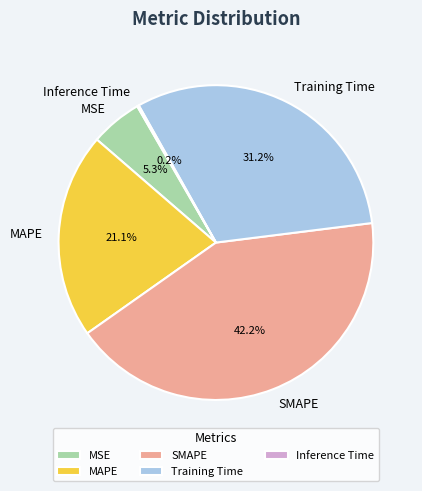

What percentage do SMAPE and MAPE together represent?

63.3%